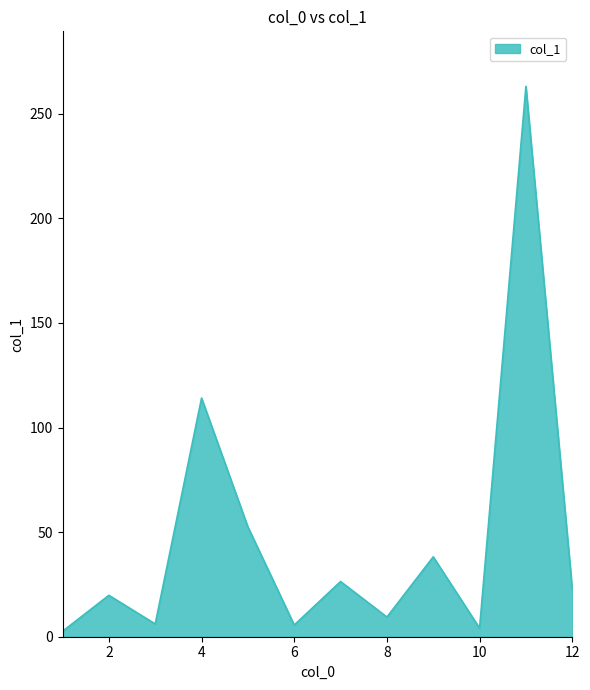

What is the difference between the maximum and minimum values?

260.5